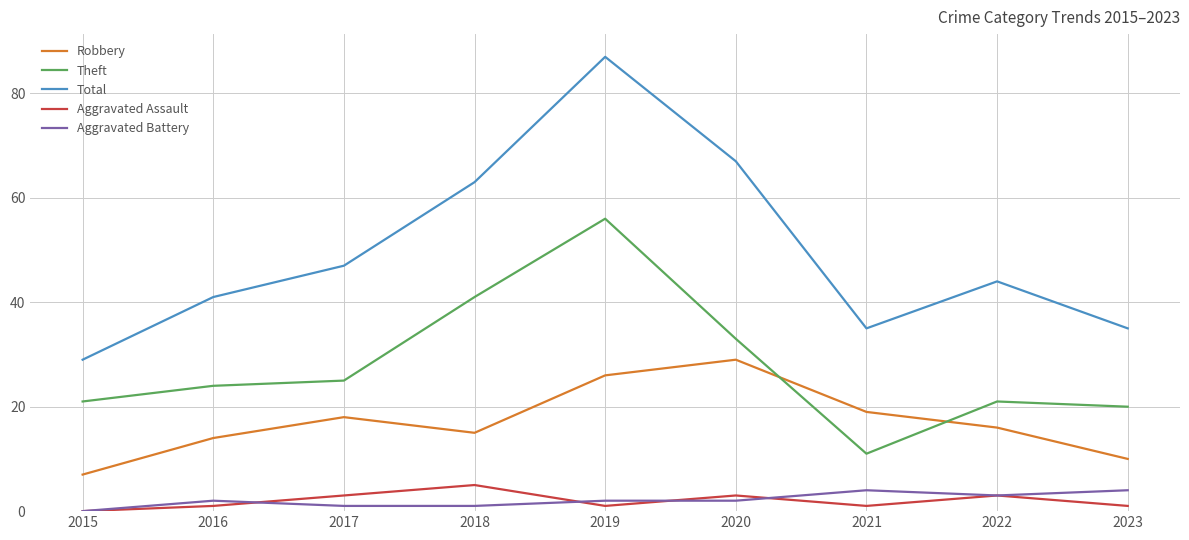

True or false: Aggravated Battery and Total intersect in this chart.

False